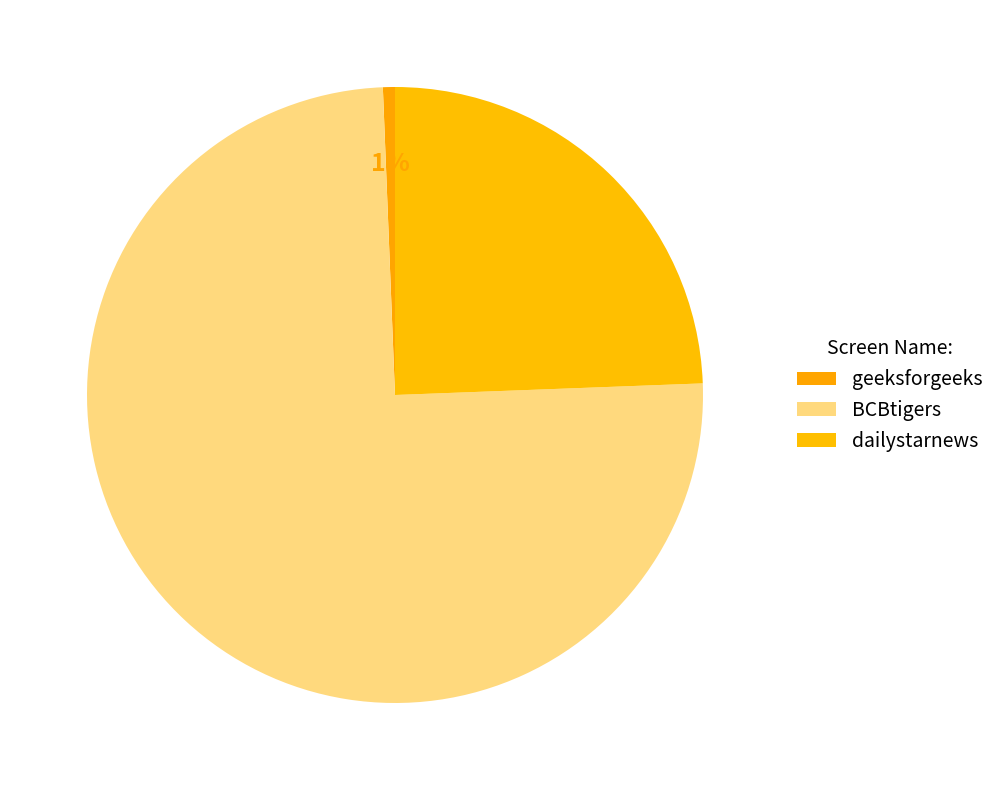

How much of the chart is everything except geeksforgeeks?

99.4%